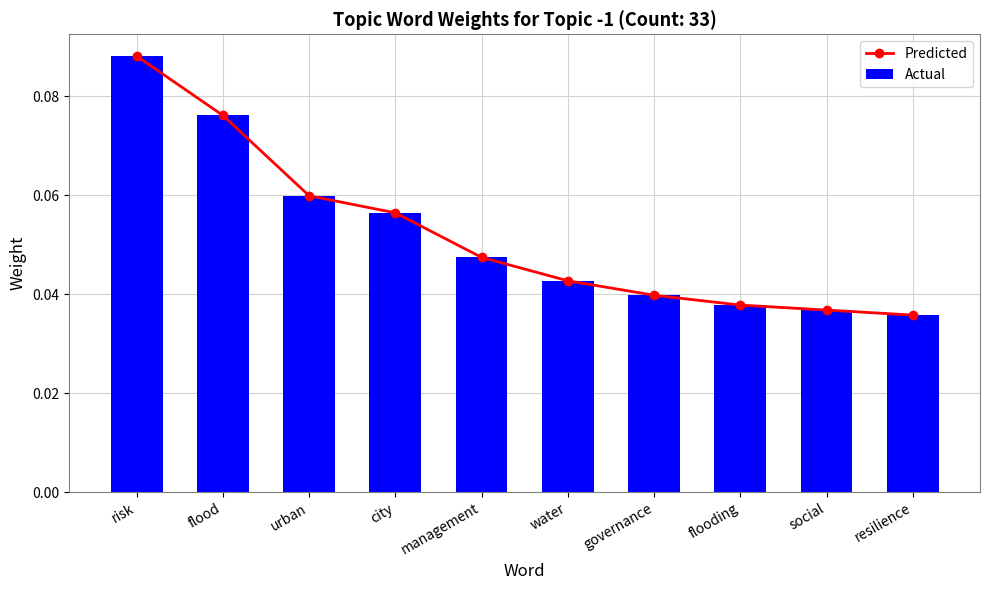

Which series has the largest range (max minus min)?

Predicted